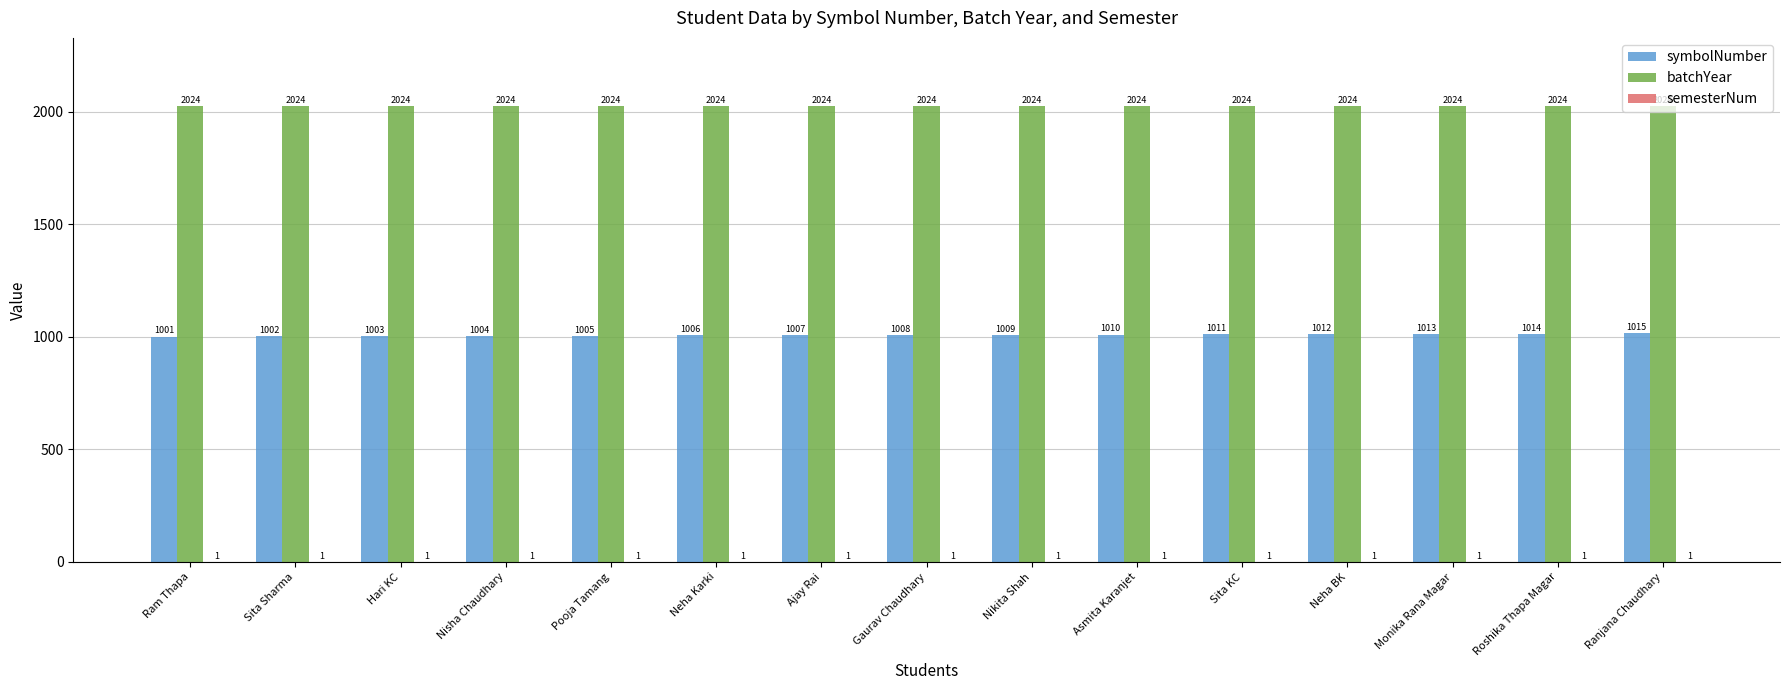

What is the sum of the batchYear values at Nikita Shah and Monika Rana Magar?

4048